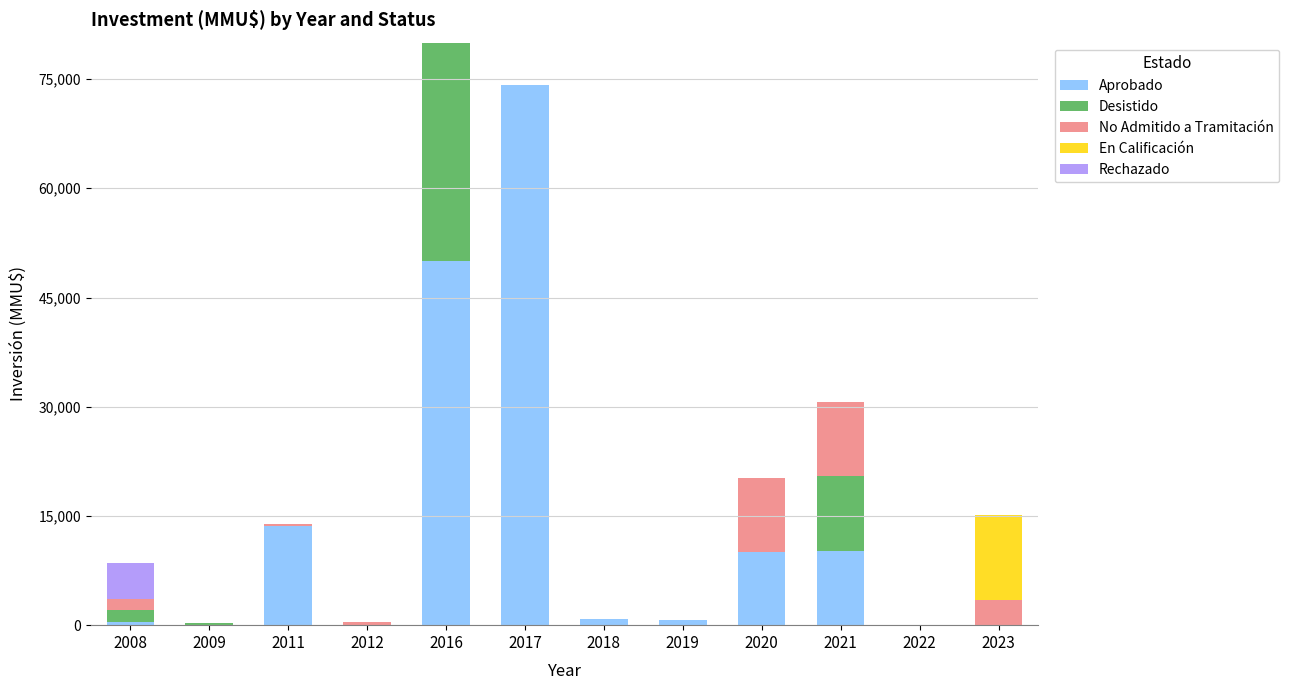

The value of Aprobado at 2020 is 10000. True or false?

True